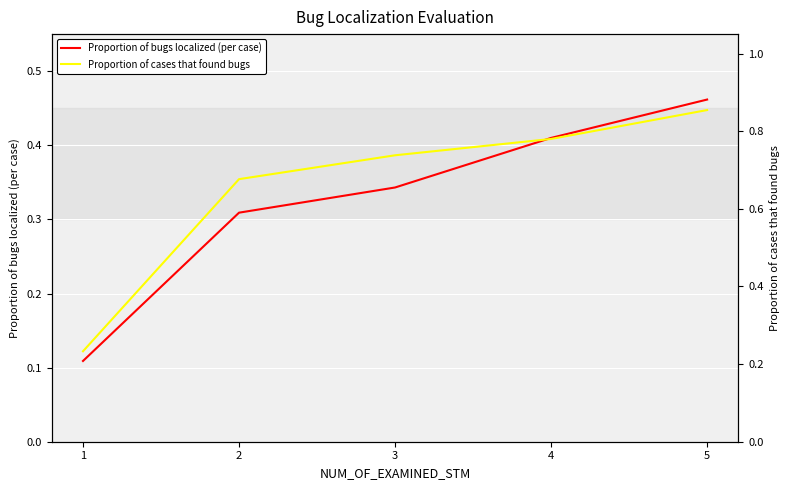

Is it true that Proportion of cases that found bugs equals 0.5 at 5?

False